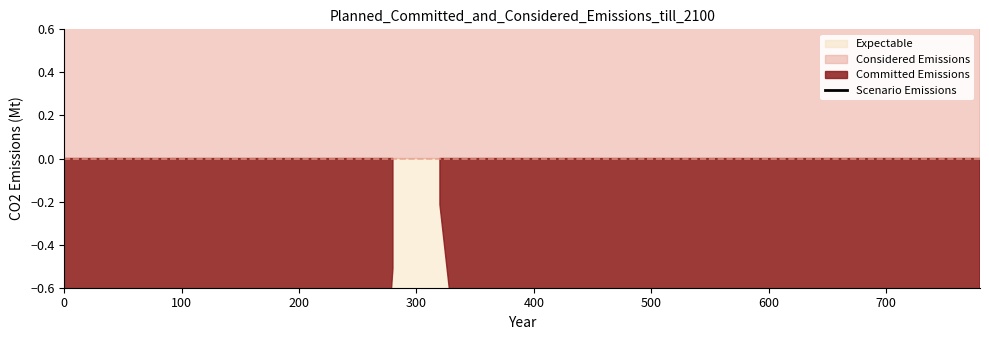

How many data points are above -30?

19